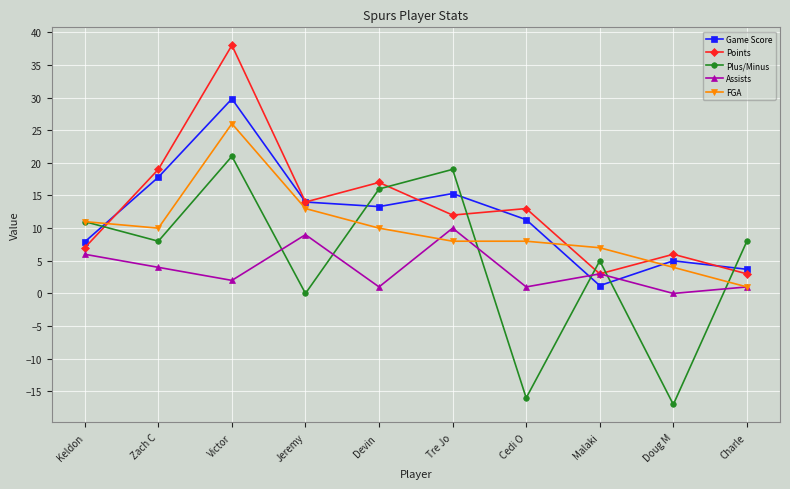

Is it true that Game Score equals 15.3 at Tre Jo?

True